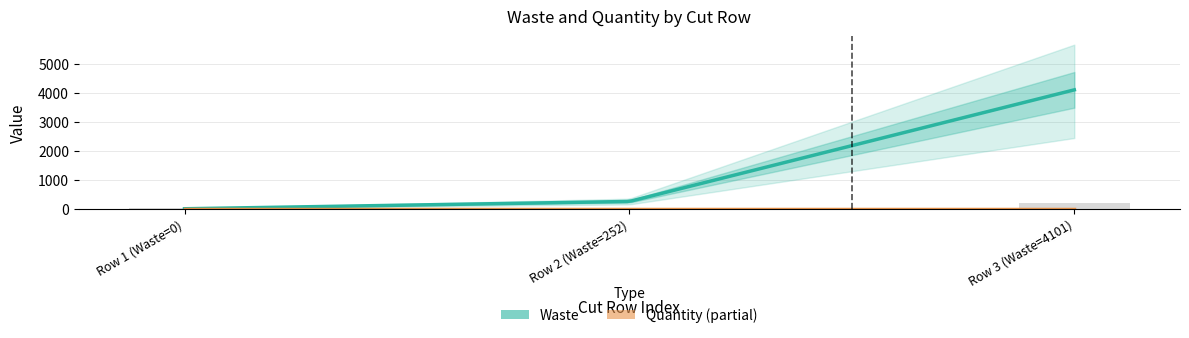

What is the value of the 1st bar from the left?

10.0